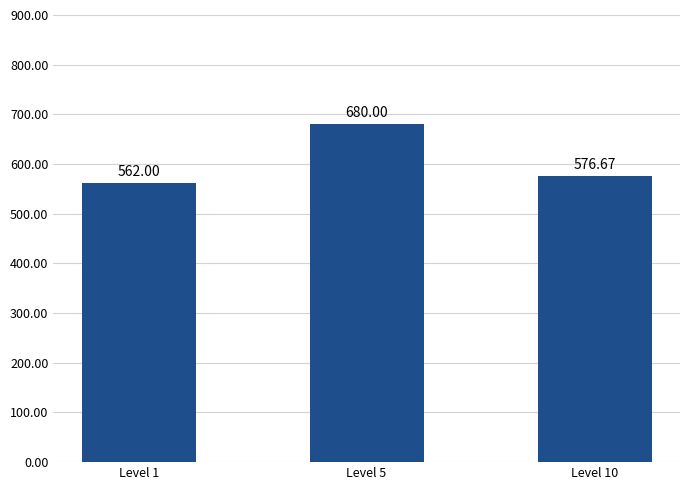

What is the difference between the values at Level 1 and Level 10?

14.7